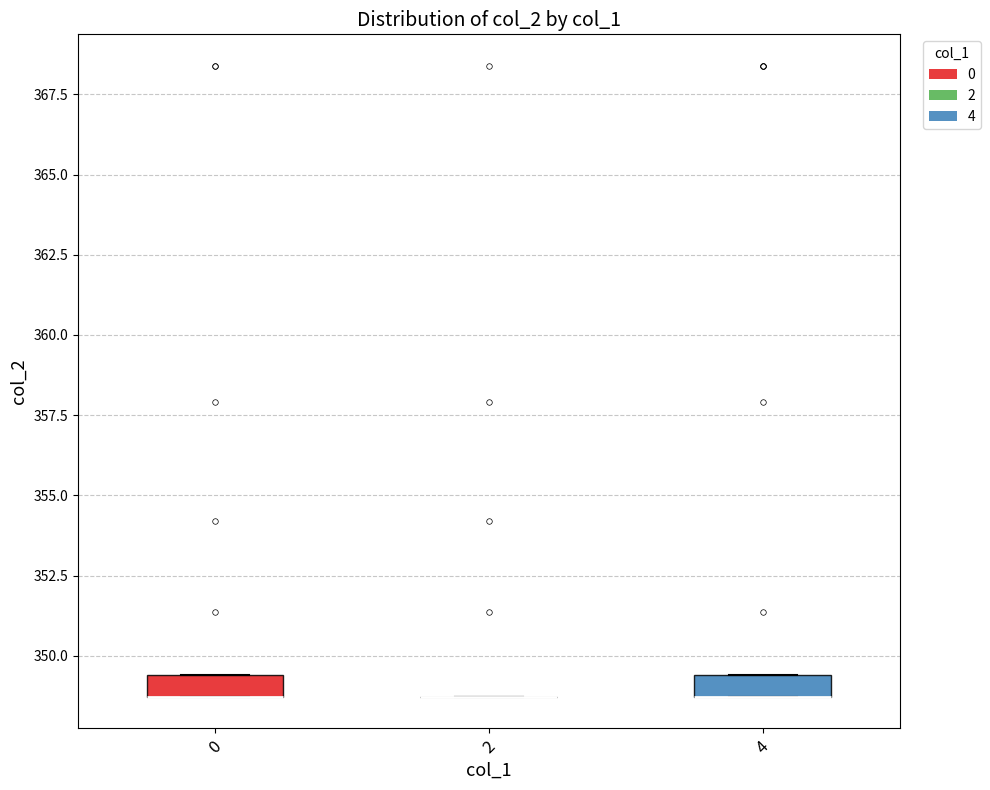

Where is the lower edge of the box at x = 0 on the y-axis? The values are not printed on the chart, so give them approximately, as read against the axis.

348.5